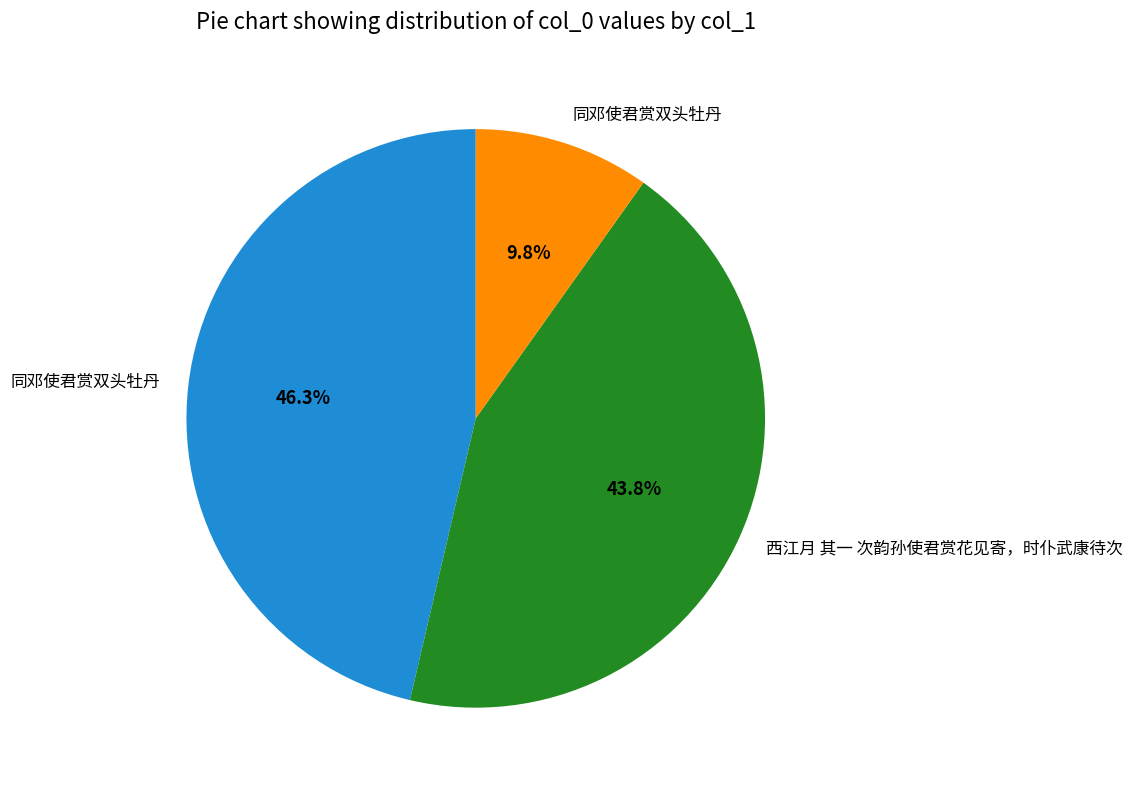

Is there a majority slice in this chart?

No